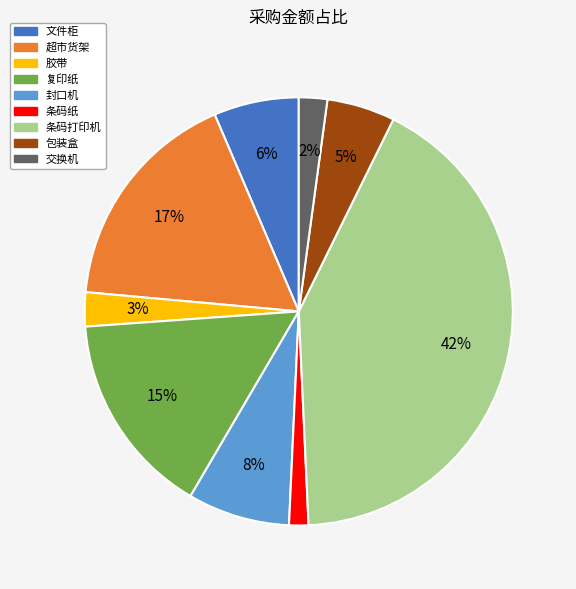

What is the largest slice in the pie chart?

条码打印机